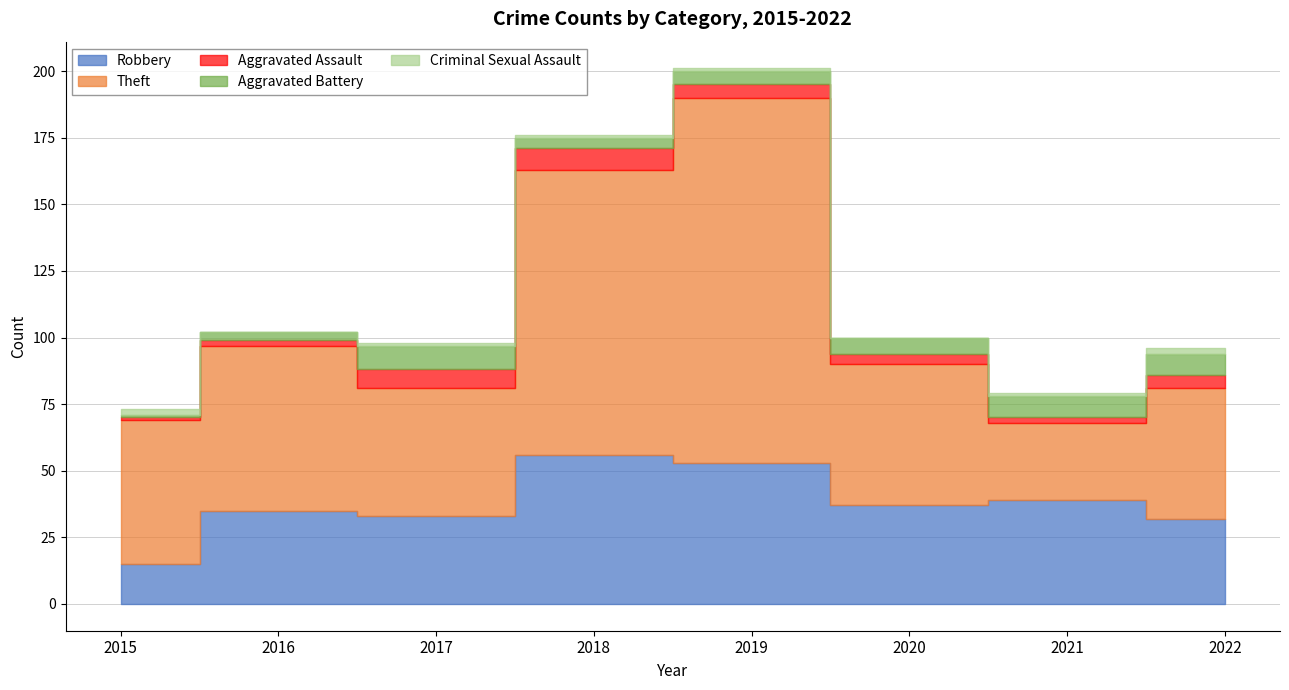

At how many categories does at least one series exceed 22?

8